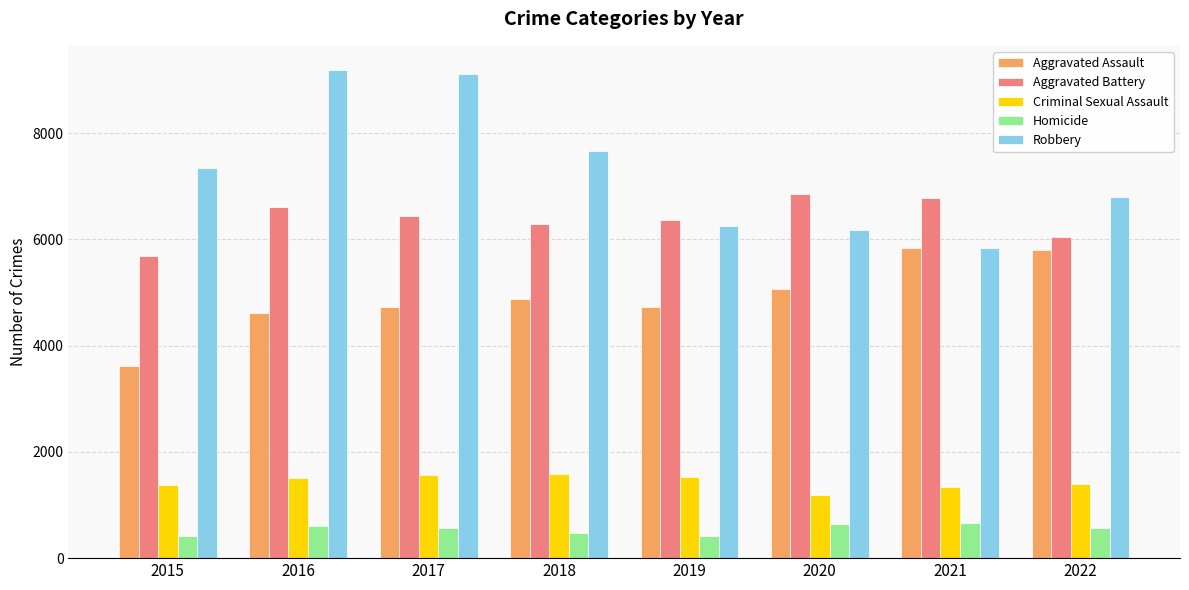

True or false: Robbery has a value of 9024 at 2019.

False